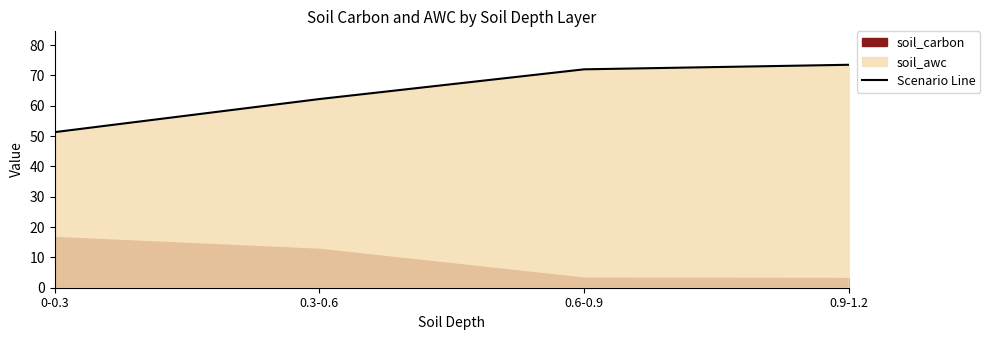

What is the greatest value displayed?

73.5